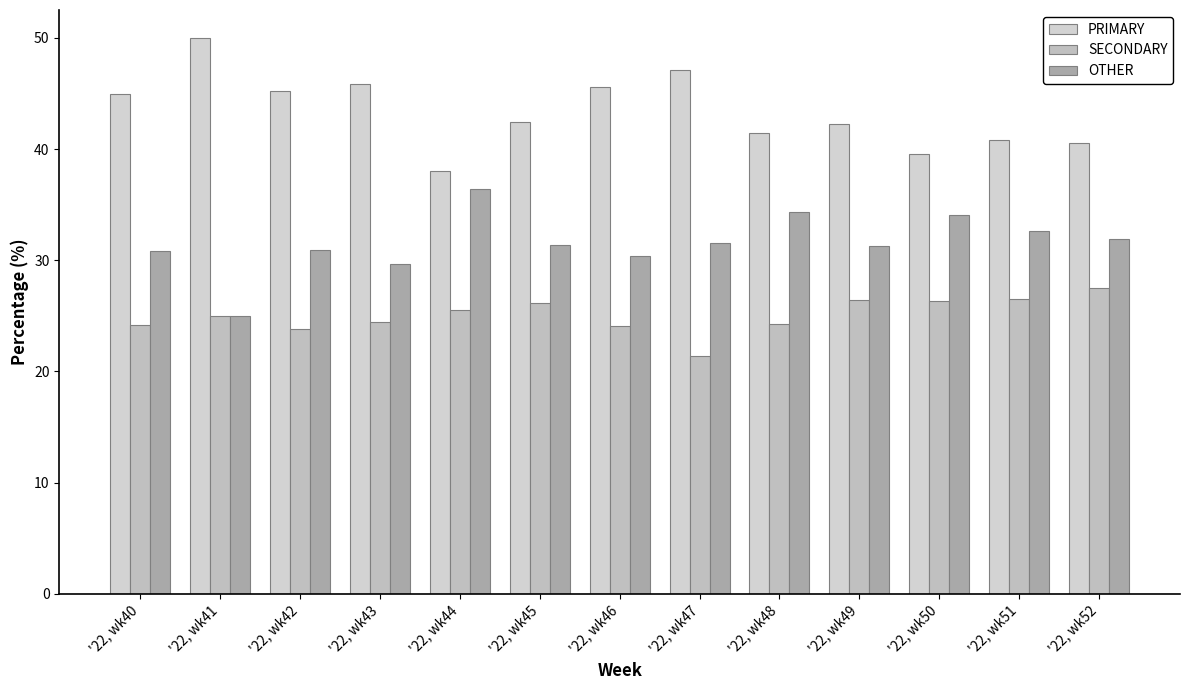

Read the SECONDARY value at '22, wk48.

24.2